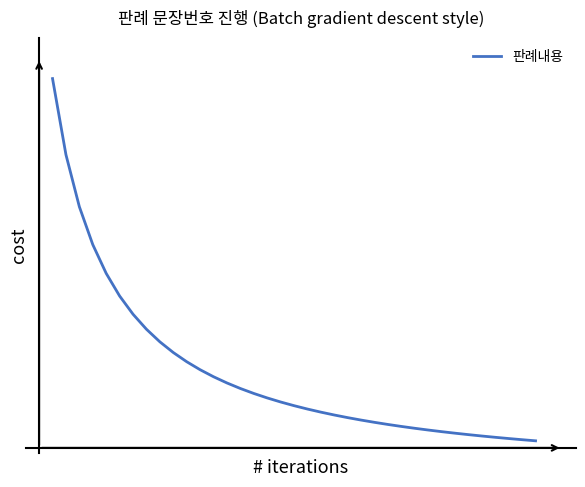

Reading right to left, transcribe all the data shown in this chart.

6.6	6.8	6.9	7.1	7.3	7.5	7.7	7.9	8.1	8.4	8.6	8.9	9.2	9.5	9.9	10.2	10.6	11.1	11.5	12.1	12.6	13.3	14.0	14.7	15.6	16.6	17.7	19.0	20.5	22.3	24.4	26.9	30.1	34.1	39.4	46.8	57.4